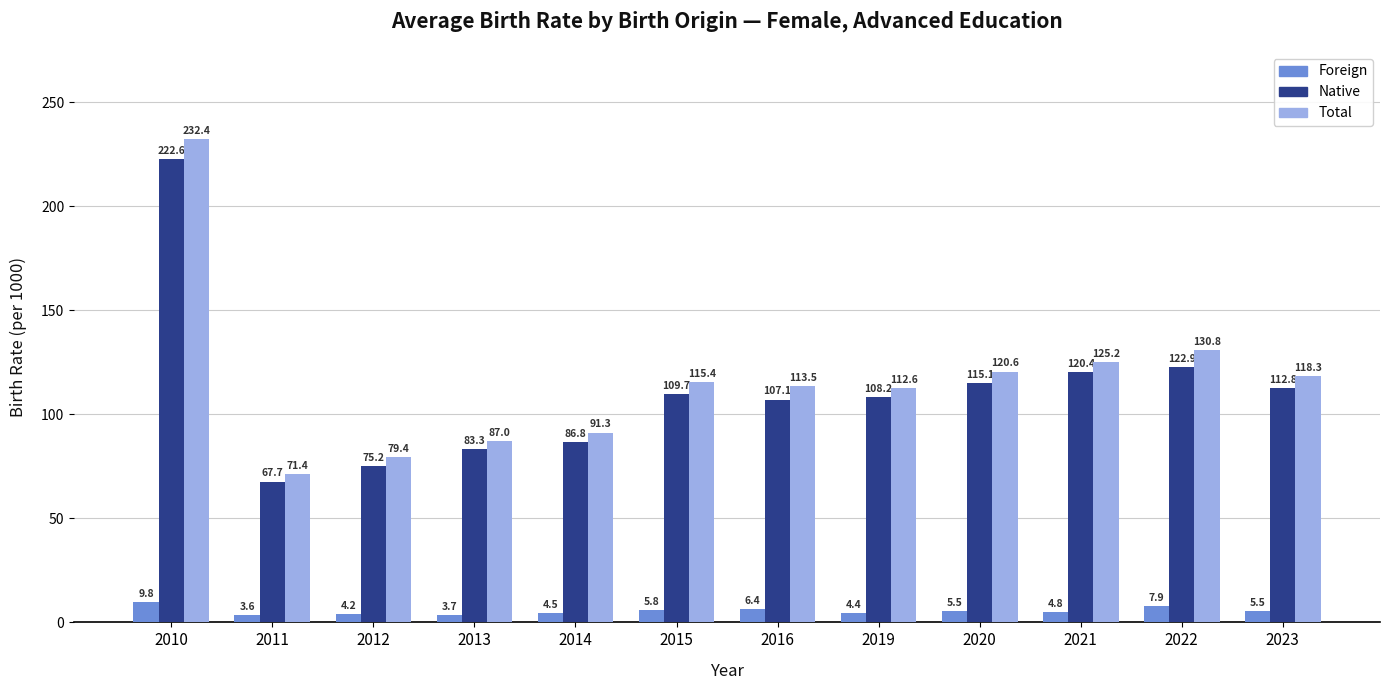

Count the number of categories in the chart.

12